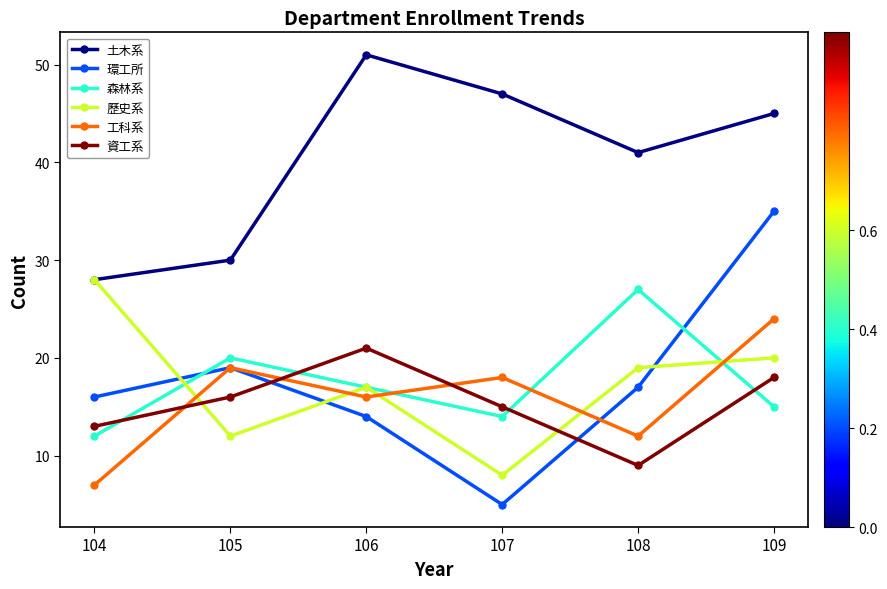

How many data points does each series have?

6